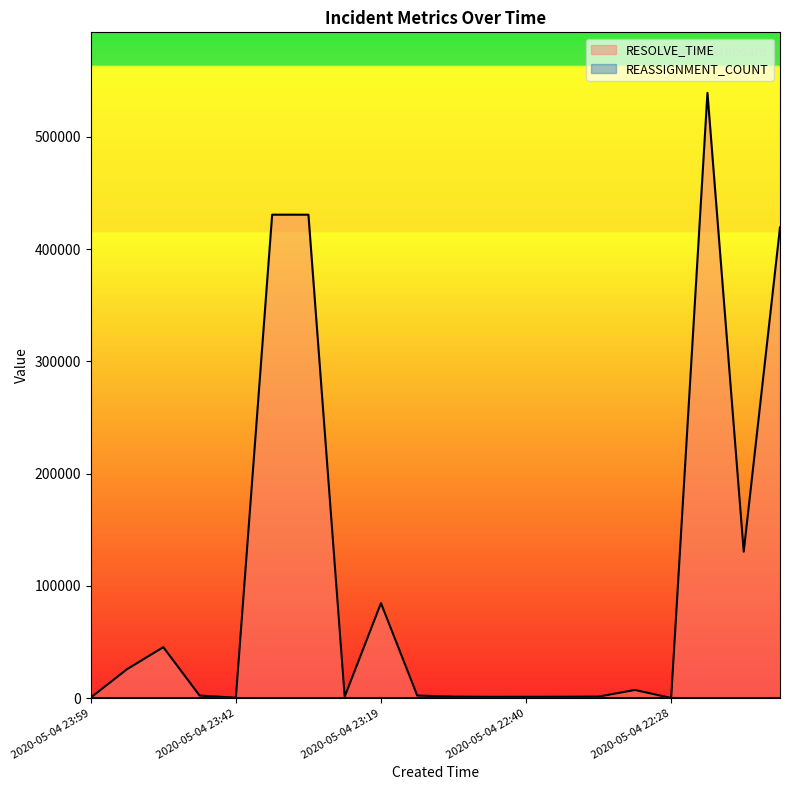

What is the approximate value at 2020-05-04 22:25?

130561